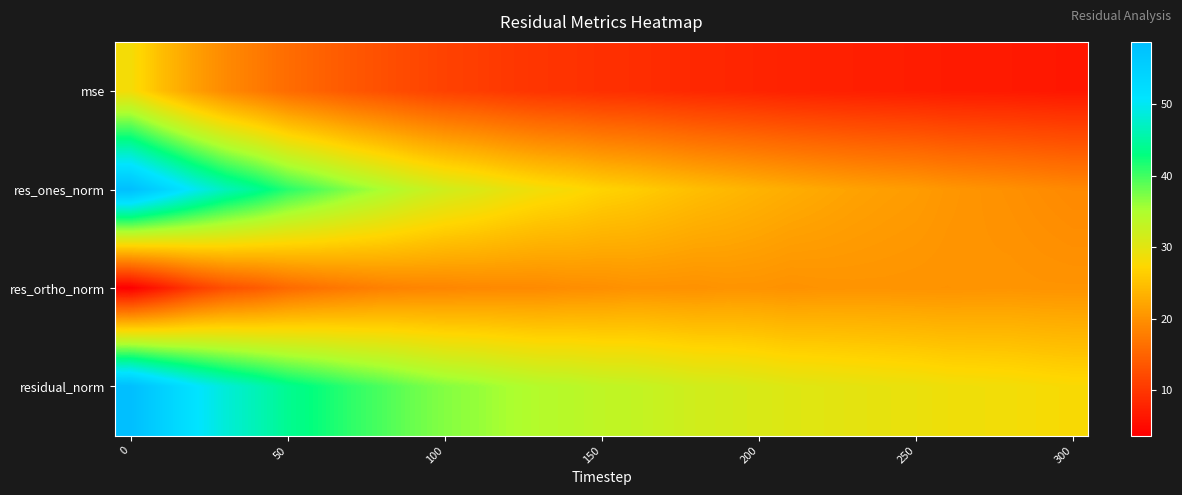

Reading right to left, what are all the values shown in this chart?

mse: 6.3	6.5	6.6	6.7	6.8	7.0	7.1	7.3	7.4	7.6	7.9	8.1	8.3	8.6	9.0	9.1	9.5	9.7	10.2	10.7	11.2	11.9	12.8	13.7	14.8	15.9	17.6	19.2	21.6	24.6	28.3
res_ones_norm: 19.1	19.5	19.9	20.2	20.6	21.1	21.4	21.8	22.3	22.9	23.5	24.1	24.7	25.5	26.3	26.9	27.9	28.5	29.6	30.8	31.8	33.3	35.2	37.0	39.1	41.2	44.2	46.7	50.3	54.4	58.6
res_ortho_norm: 20.2	20.3	20.4	20.3	20.2	20.2	20.3	20.3	20.2	20.0	20.2	20.3	20.0	20.1	20.1	19.8	19.6	19.2	19.1	19.0	18.7	18.6	18.2	17.5	16.7	15.6	13.9	12.8	10.4	6.9	3.6
residual_norm: 27.8	28.1	28.5	28.6	28.8	29.3	29.5	29.8	30.1	30.4	31.0	31.5	31.8	32.4	33.1	33.4	34.1	34.4	35.2	36.2	36.9	38.1	39.6	40.9	42.5	44.1	46.4	48.5	51.3	54.8	58.7